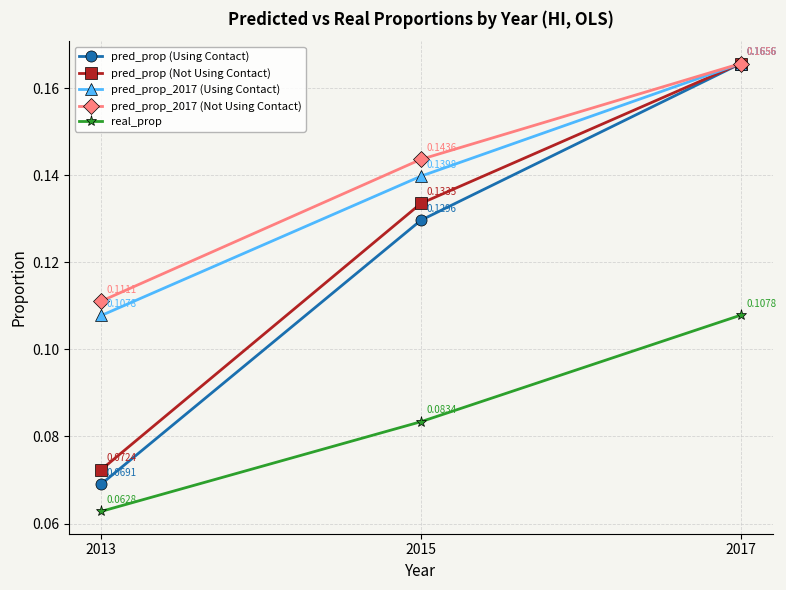

At 2013, list the series in order from smallest to largest.

real_prop, pred_prop (Using Contact), pred_prop (Not Using Contact), pred_prop_2017 (Using Contact), pred_prop_2017 (Not Using Contact)